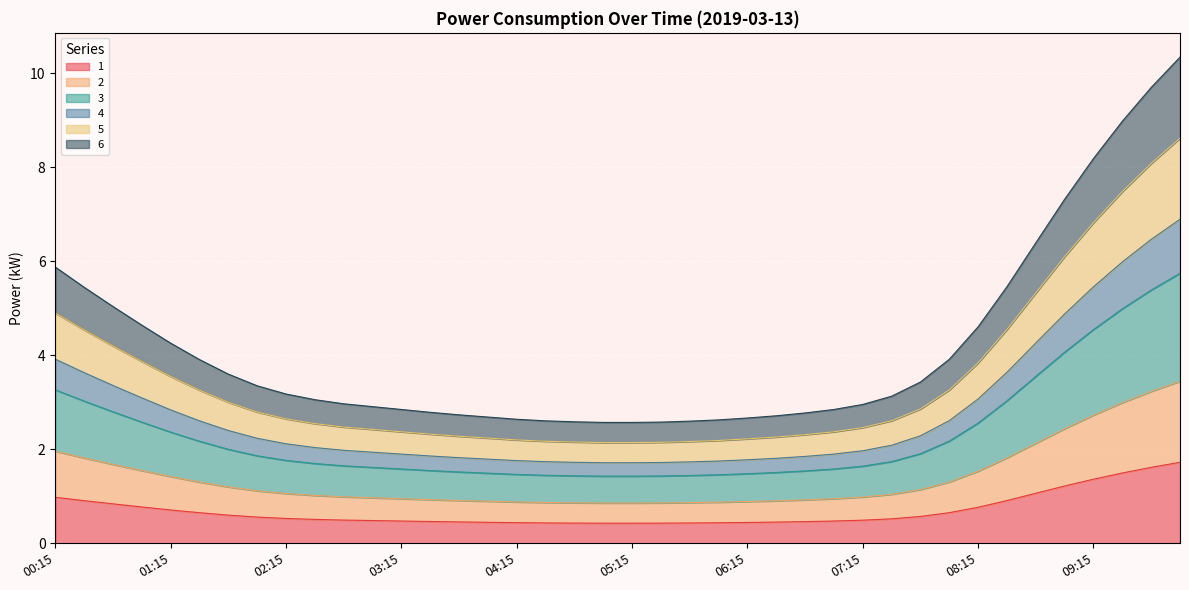

Reading right to left, transcribe all the data shown in this chart.

1: 1.7	1.6	1.5	1.4	1.2	1.1	0.9	0.8	0.7	0.6	0.5	0.5	0.5	0.5	0.5	0.4	0.4	0.4	0.4	0.4	0.4	0.4	0.4	0.4	0.4	0.5	0.5	0.5	0.5	0.5	0.5	0.5	0.6	0.6	0.7	0.7	0.8	0.8	0.9	1.0
2: 3.4	3.2	3.0	2.7	2.4	2.1	1.8	1.5	1.3	1.1	1.0	1.0	0.9	0.9	0.9	0.9	0.9	0.9	0.9	0.9	0.9	0.9	0.9	0.9	0.9	0.9	0.9	0.9	1.0	1.0	1.0	1.1	1.1	1.2	1.3	1.4	1.5	1.7	1.8	2.0
3: 5.7	5.4	5.0	4.5	4.1	3.6	3.0	2.6	2.2	1.9	1.7	1.6	1.6	1.5	1.5	1.5	1.5	1.4	1.4	1.4	1.4	1.4	1.4	1.5	1.5	1.5	1.5	1.6	1.6	1.6	1.7	1.8	1.9	2.0	2.2	2.4	2.6	2.8	3.0	3.3
4: 6.9	6.5	6.0	5.5	4.9	4.3	3.6	3.1	2.6	2.3	2.1	2.0	1.9	1.8	1.8	1.8	1.8	1.7	1.7	1.7	1.7	1.7	1.7	1.8	1.8	1.8	1.9	1.9	1.9	2.0	2.0	2.1	2.2	2.4	2.6	2.8	3.1	3.4	3.6	3.9
5: 8.6	8.1	7.5	6.8	6.1	5.3	4.5	3.8	3.3	2.9	2.6	2.5	2.4	2.3	2.3	2.2	2.2	2.2	2.1	2.1	2.1	2.2	2.2	2.2	2.2	2.3	2.3	2.4	2.4	2.5	2.5	2.6	2.8	3.0	3.3	3.5	3.9	4.2	4.5	4.9
6: 10.3	9.7	9.0	8.2	7.3	6.4	5.5	4.6	3.9	3.4	3.1	3.0	2.8	2.8	2.7	2.7	2.6	2.6	2.6	2.6	2.6	2.6	2.6	2.6	2.7	2.7	2.8	2.8	2.9	3.0	3.1	3.2	3.4	3.6	3.9	4.3	4.6	5.0	5.4	5.9